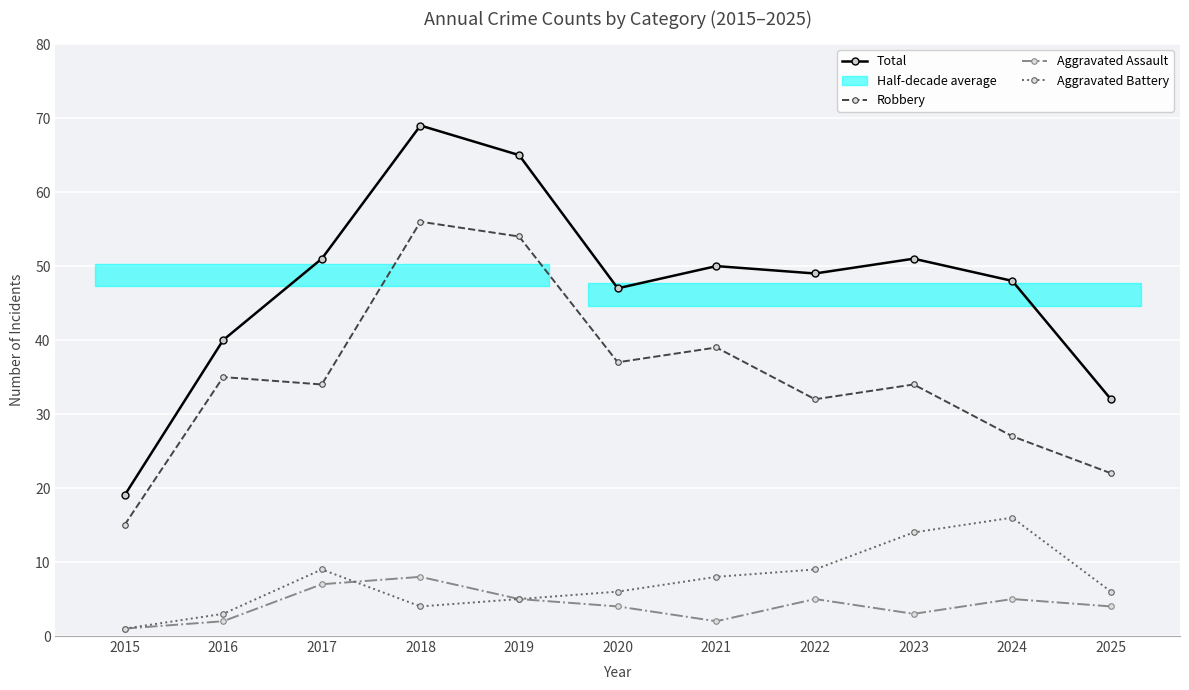

Reading right to left, extract all data points from this chart.

Total: 32	48	51	49	50	47	65	69	51	40	19
Robbery: 22	27	34	32	39	37	54	56	34	35	15
Aggravated Assault: 4	5	3	5	2	4	5	8	7	2	1
Aggravated Battery: 6	16	14	9	8	6	5	4	9	3	1